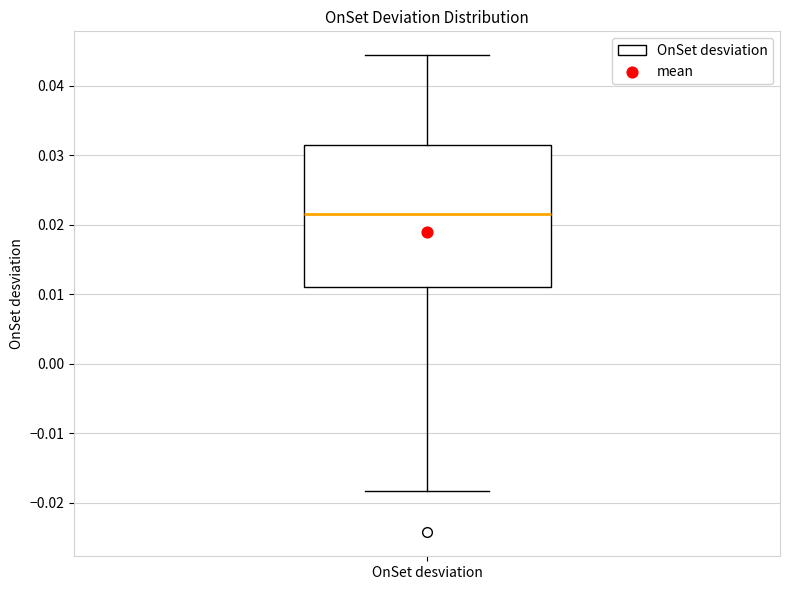

Transcribe this box plot: give where the median line is, the range the box spans, and where the two whiskers end, as read against the y-axis. The values are not printed on the chart, so give them approximately, as read against the axis.

median 0.022, box 0.011 to 0.032, whiskers -0.018 to 0.044